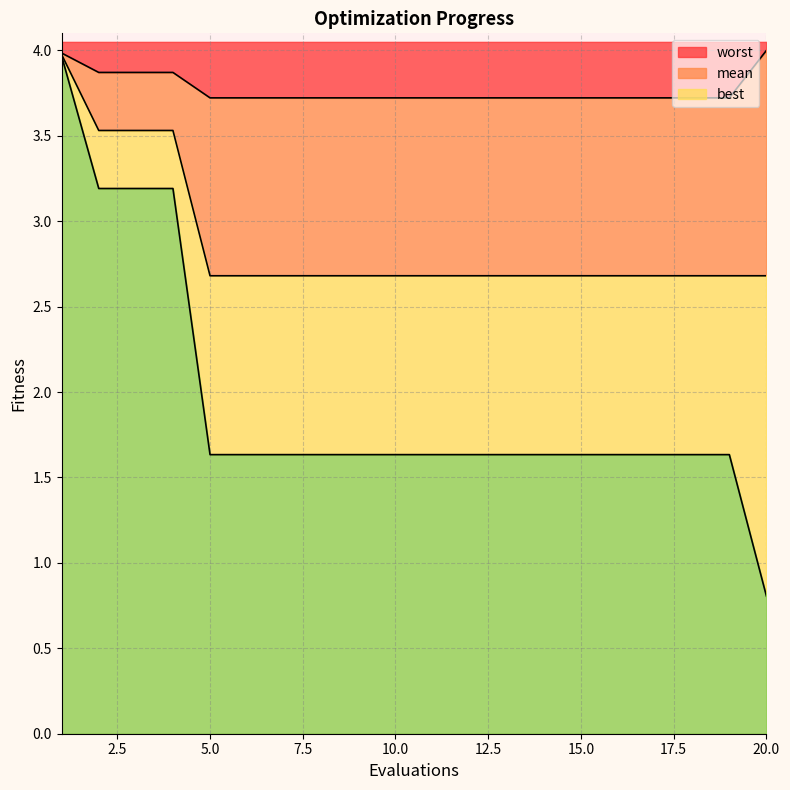

What is the difference between the best values at 20 and 15?

0.8